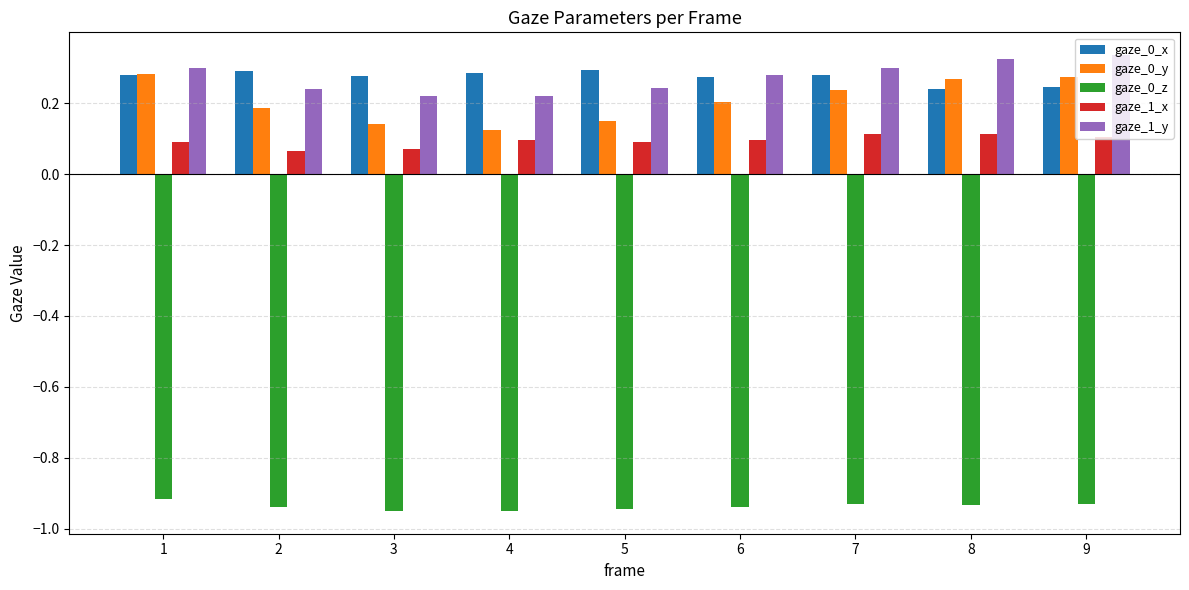

Which series has the largest range (max minus min)?

gaze_0_y